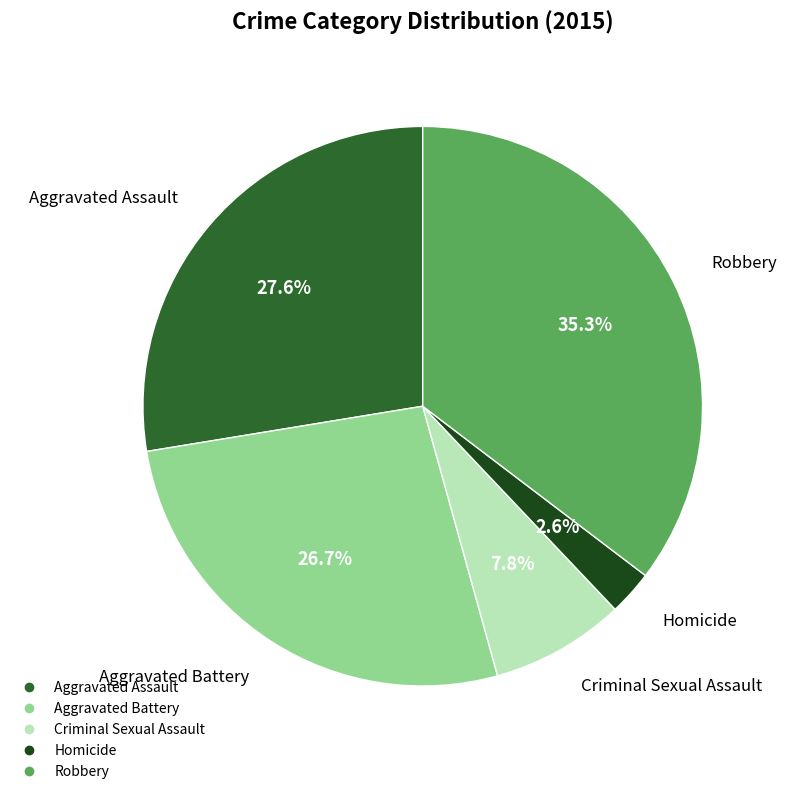

To the nearest percent, what is the difference between the Aggravated Battery and Homicide slice percentages?

24%